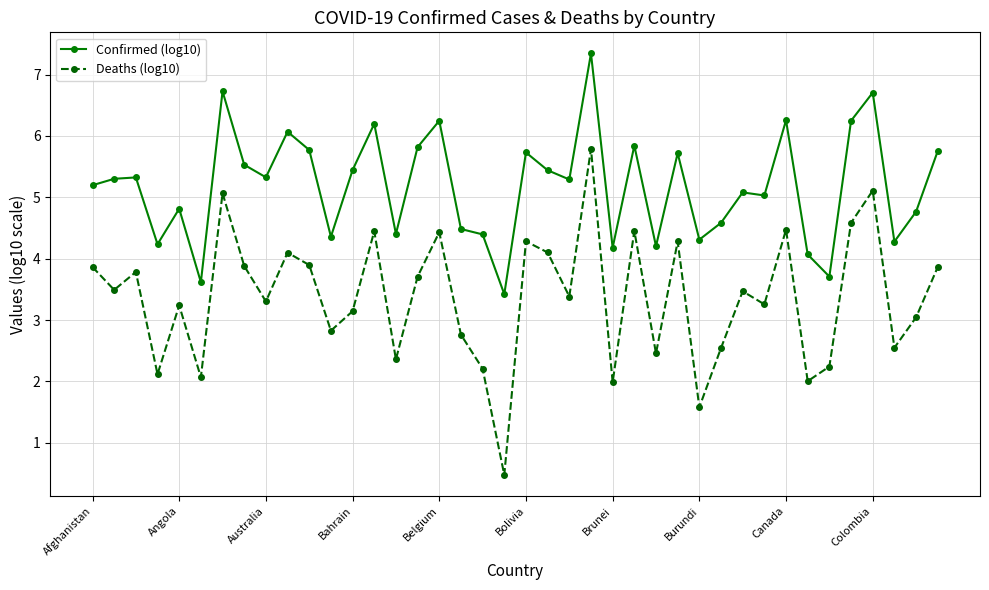

True or false: Deaths (log10) has more than 1 interior local peaks.

True